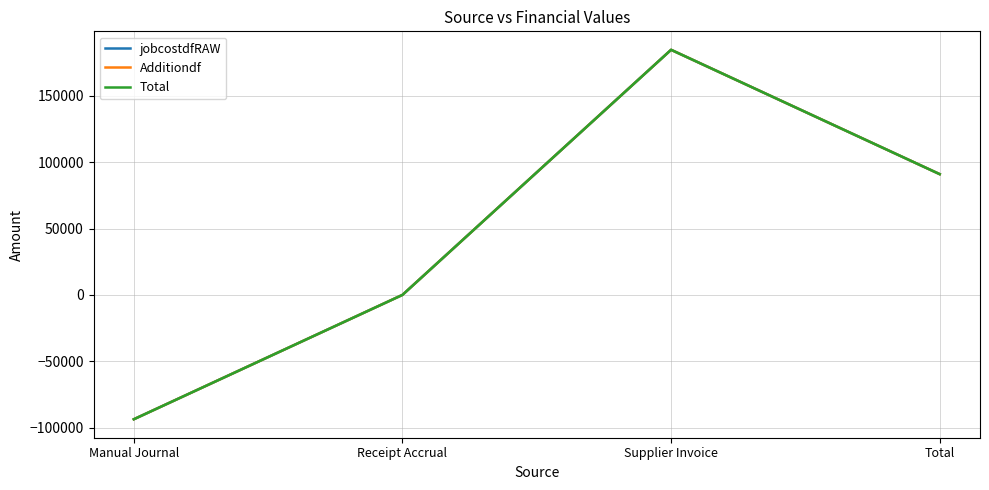

Which series has the widest spread of values?

jobcostdfRAW